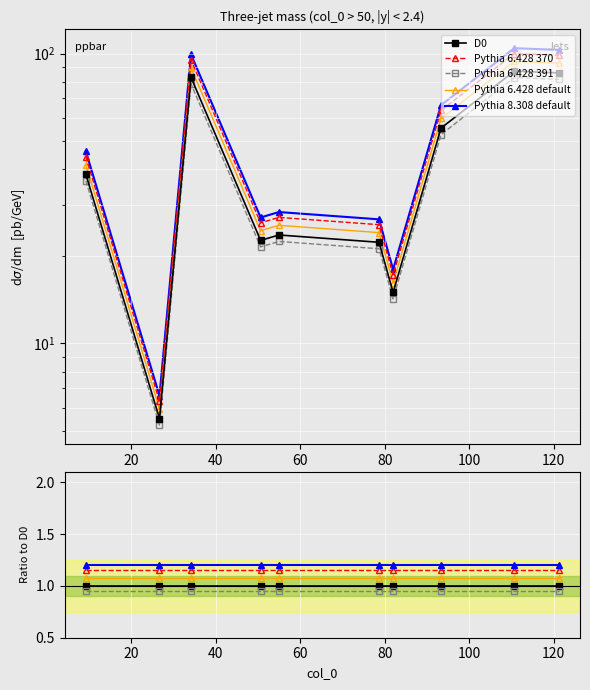

Rank the series at 20 from lowest to highest value.

Pythia 6.428 391, D0, Pythia 6.428 default, Pythia 6.428 370, Pythia 8.308 default